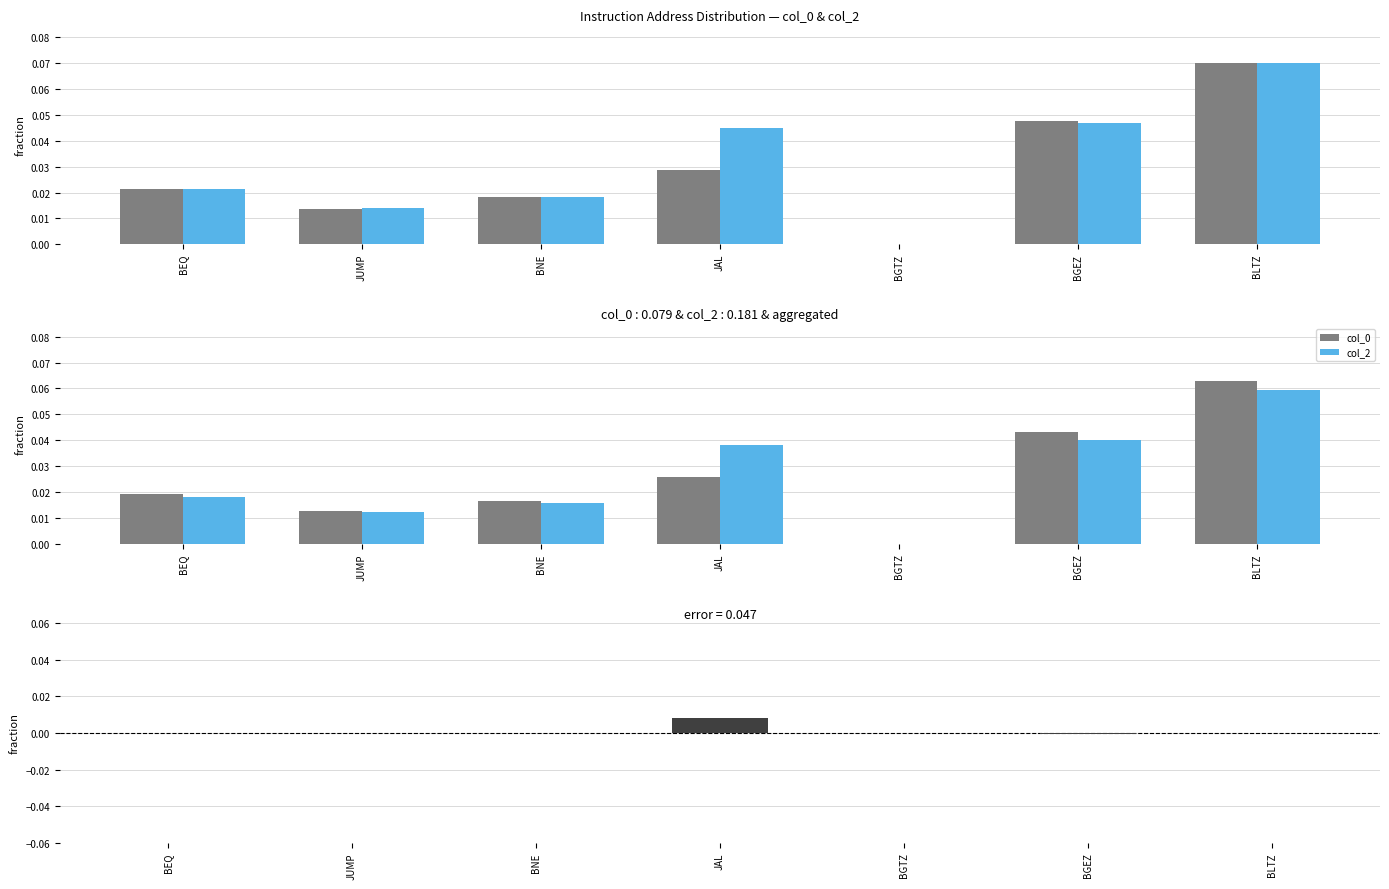

Rank the categories by col_2 - col_0 value from highest to lowest.

JAL, JUMP, BEQ, BGTZ, BLTZ, BNE, BGEZ